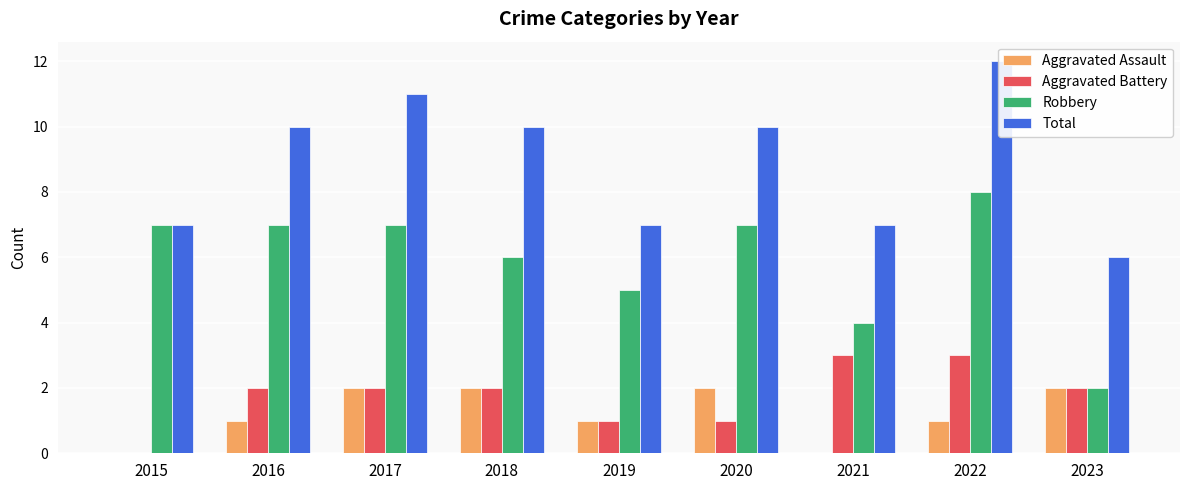

Count the Total values in the range 7 to 10.

6